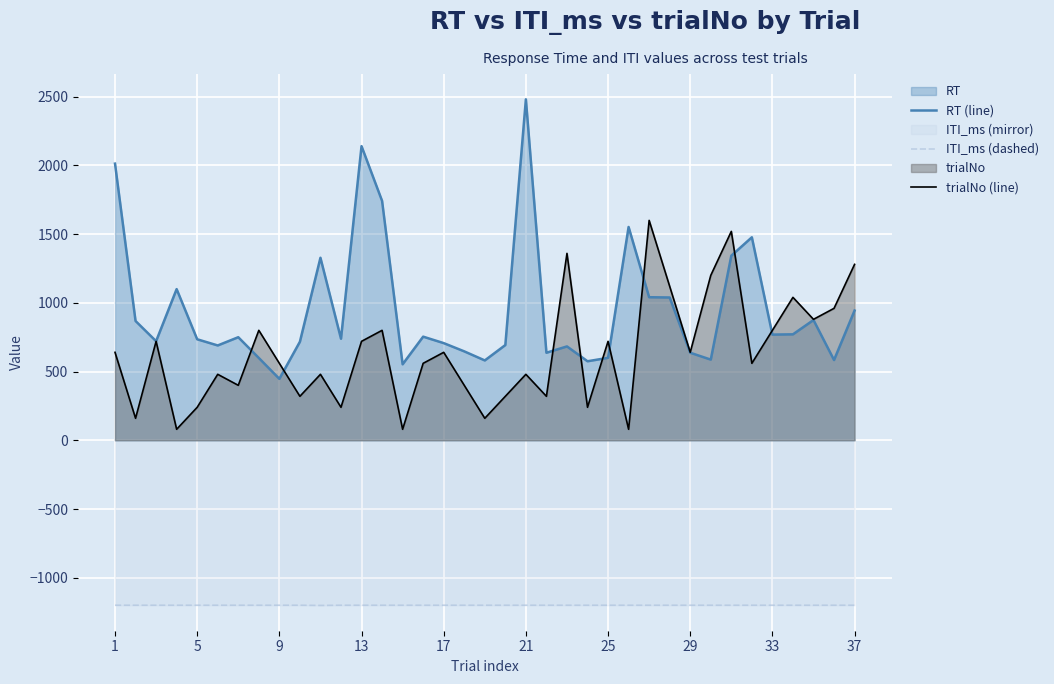

True or false: RT (line) has a value of 217.8 at 27.

False